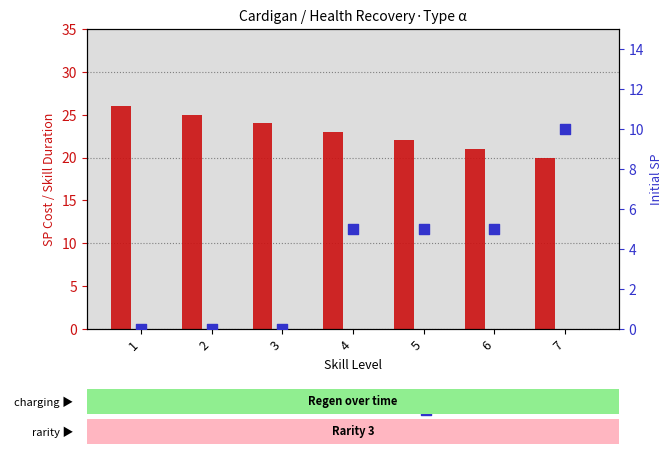

Which series has the widest spread of Y values?

Initial SP